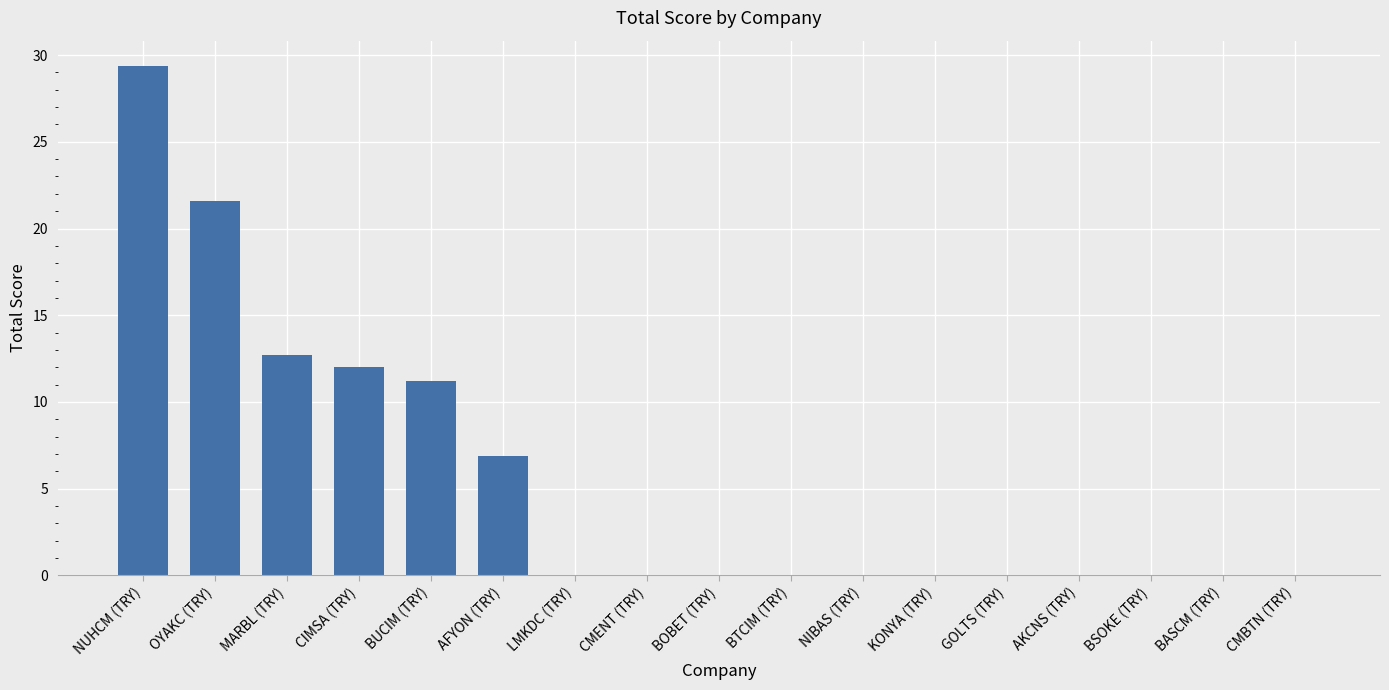

What is the average value?

5.5